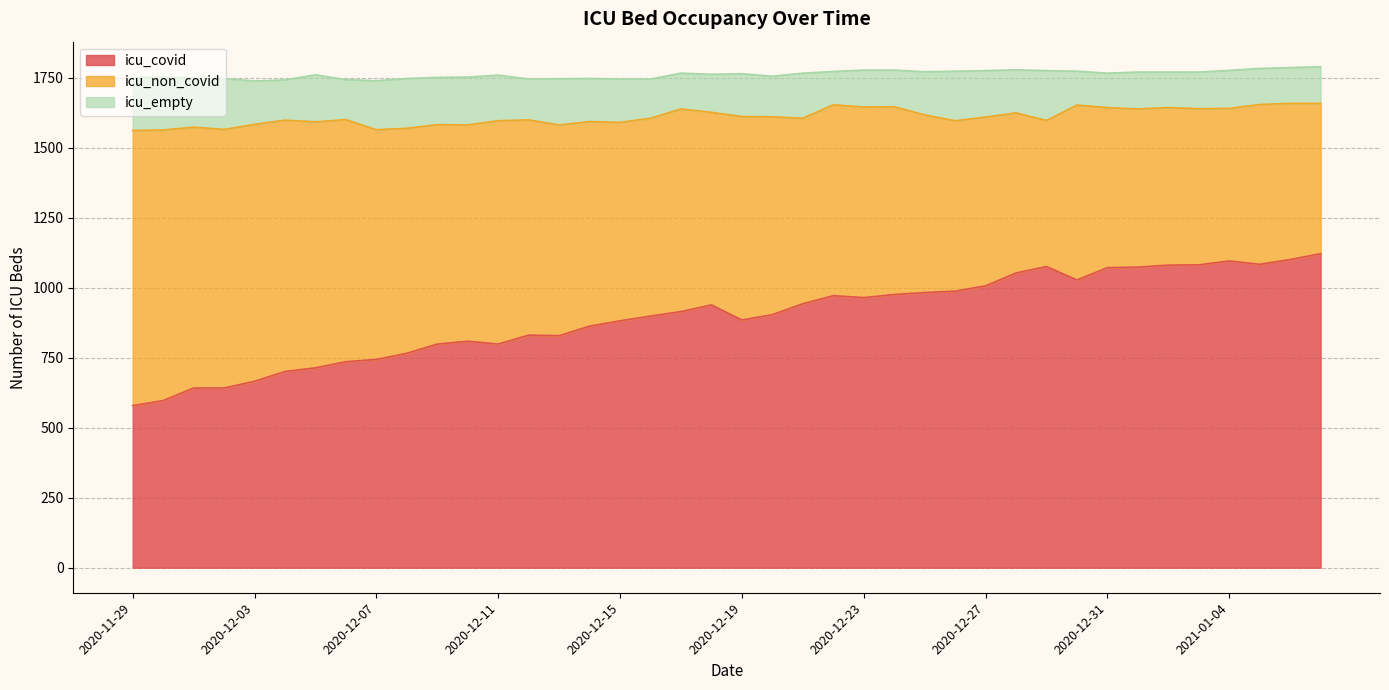

Is the value of icu_non_covid at 2021-01-04 greater than the value of icu_covid at 2020-12-01?

No